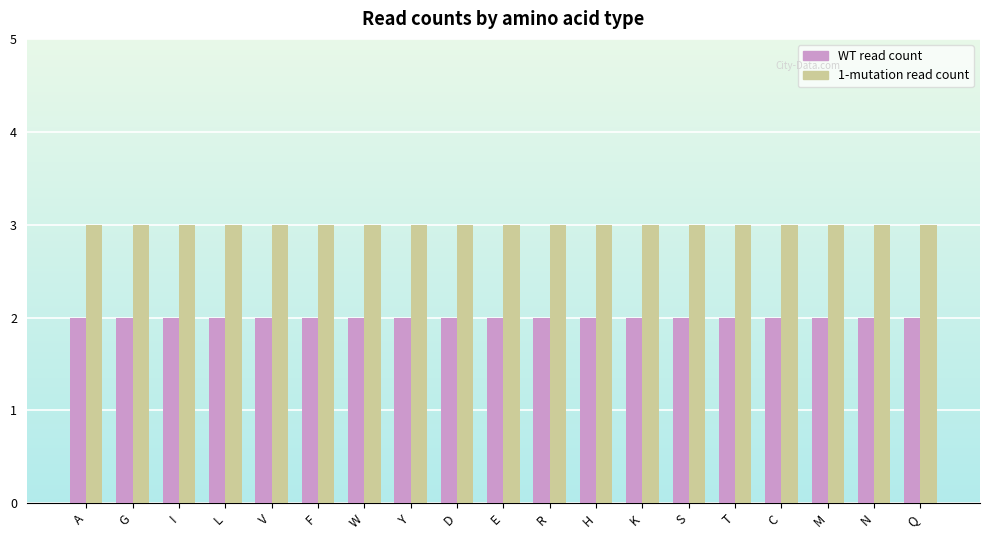

What is the greatest value displayed?

3